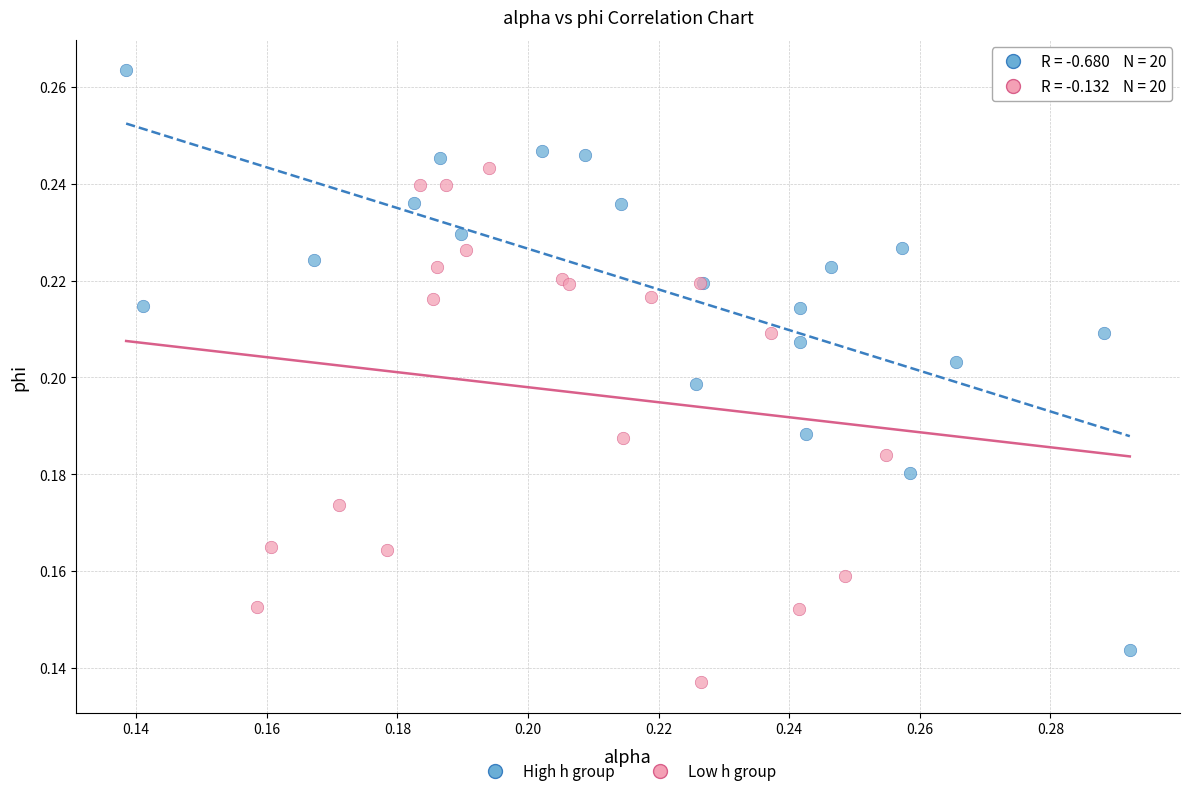

Which series contains the highest Y value?

High h group